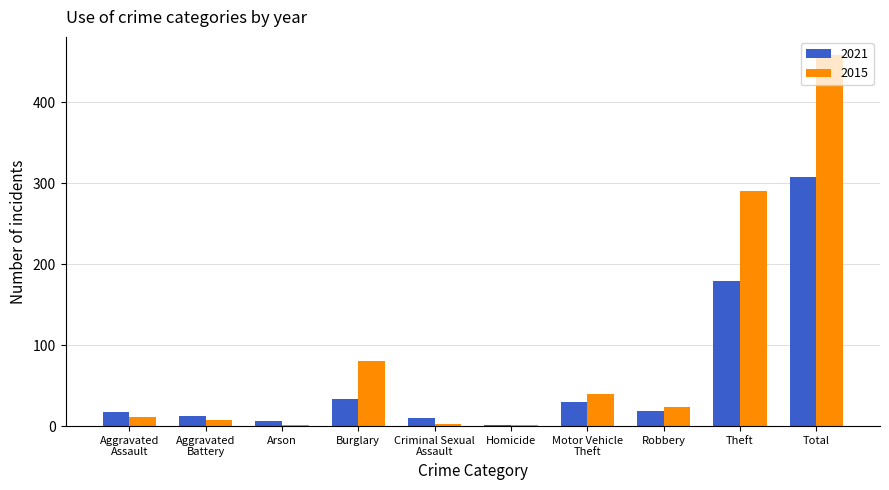

Count the number of data series in this chart.

2